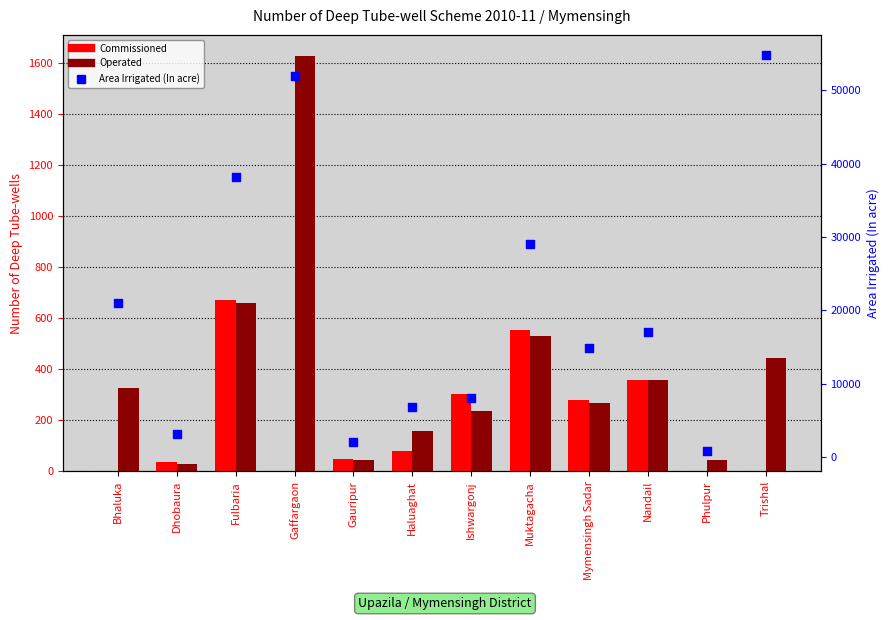

Which series contains the lowest Y value?

Commissioned